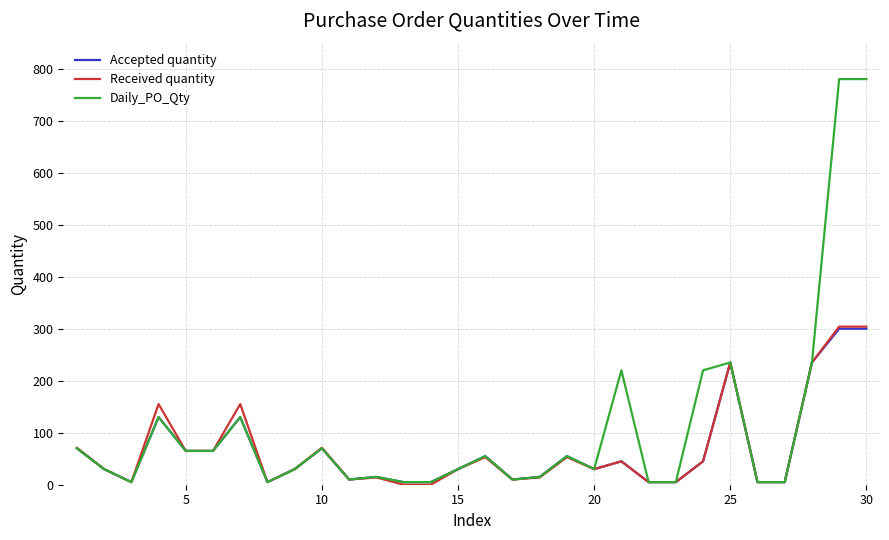

Which series has the largest total across all categories?

Daily_PO_Qty